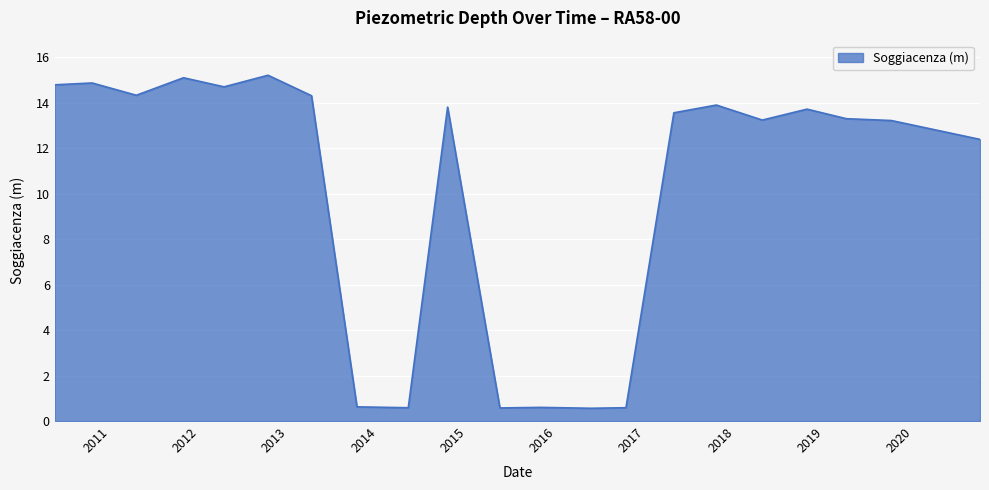

What is the difference between the maximum and minimum values?

14.6